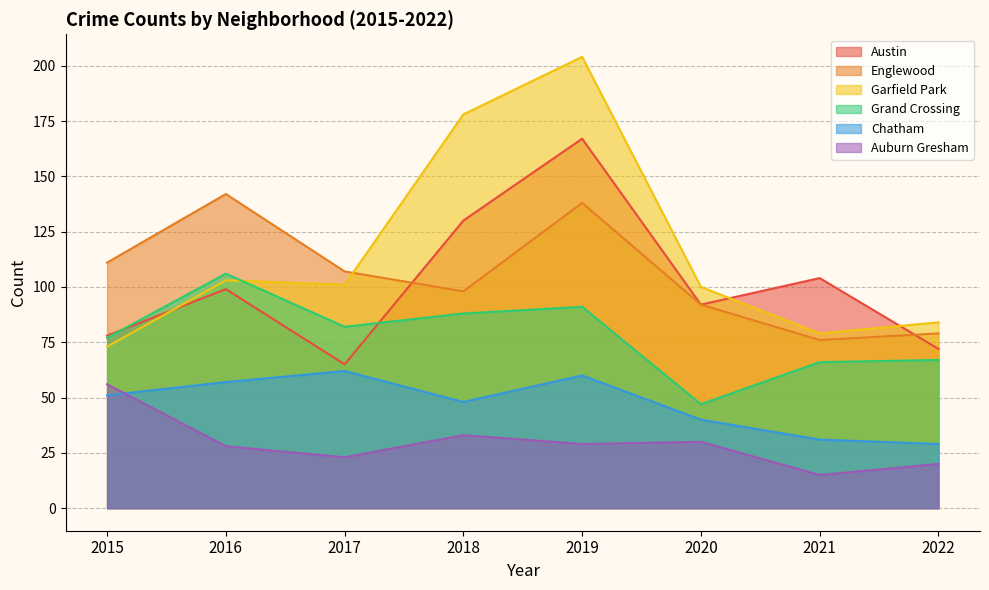

What is the difference between the Auburn Gresham values at 2020 and 2022?

10